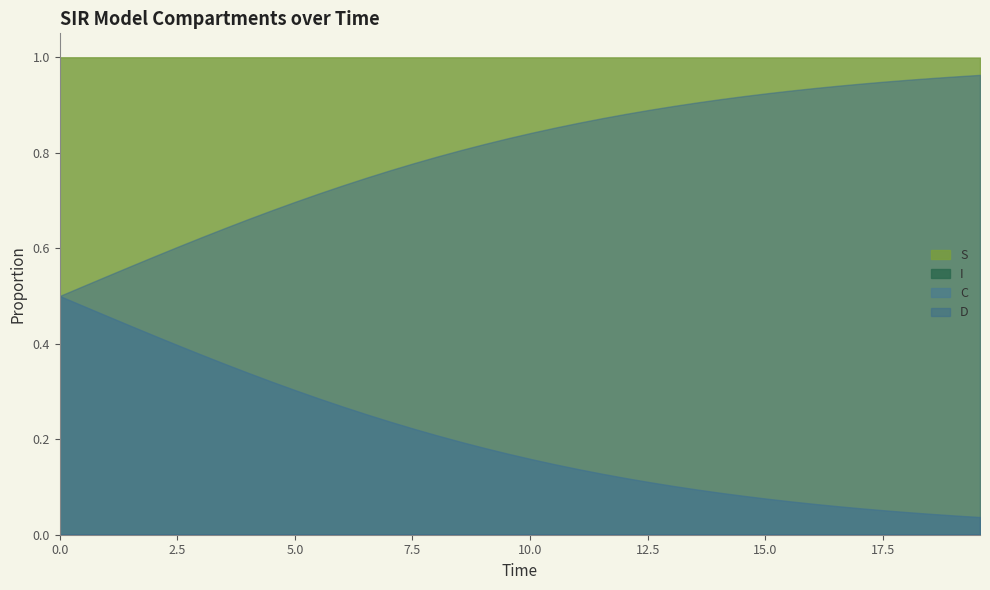

Is it true that I equals 0.0 at 4?

True